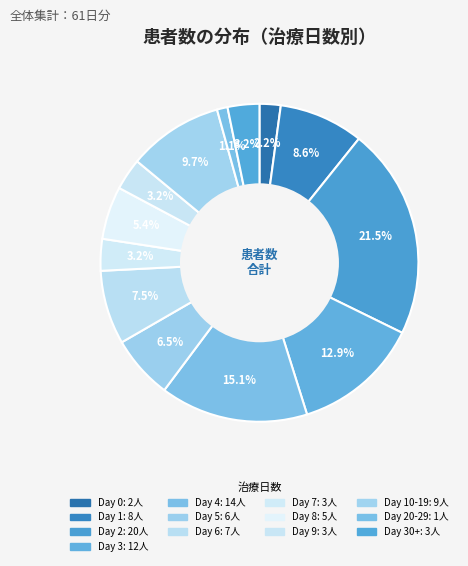

How many segments does this pie chart have?

13